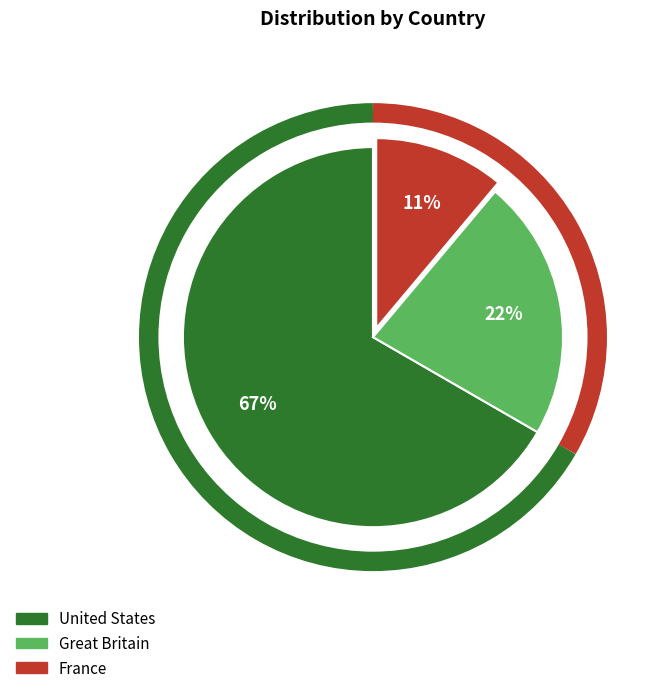

Count the number of slices in the pie.

3